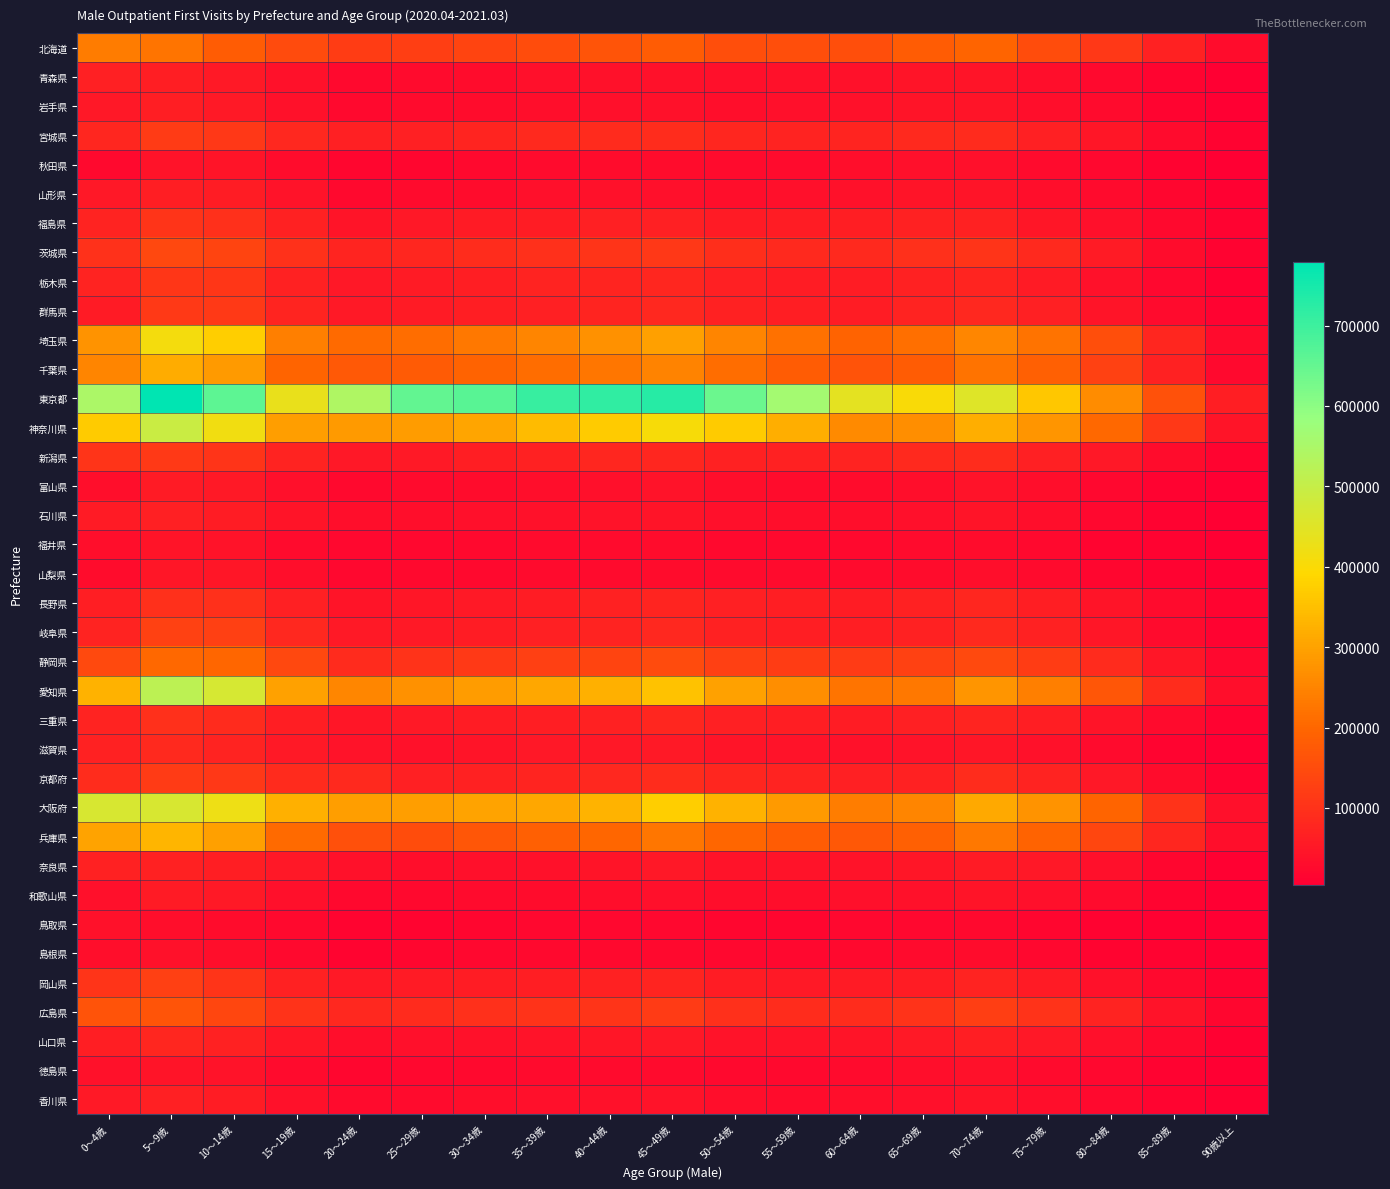

Between 15～19歳 and 25～29歳, which is larger?

15～19歳